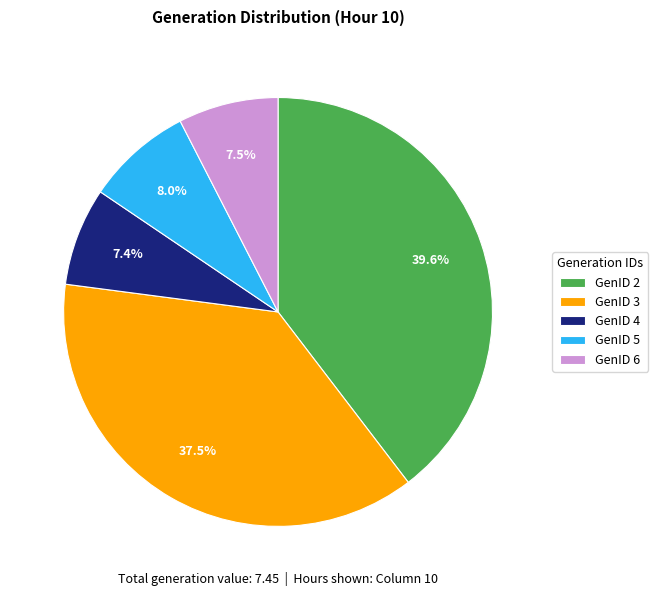

Which slice is the largest?

GenID 2